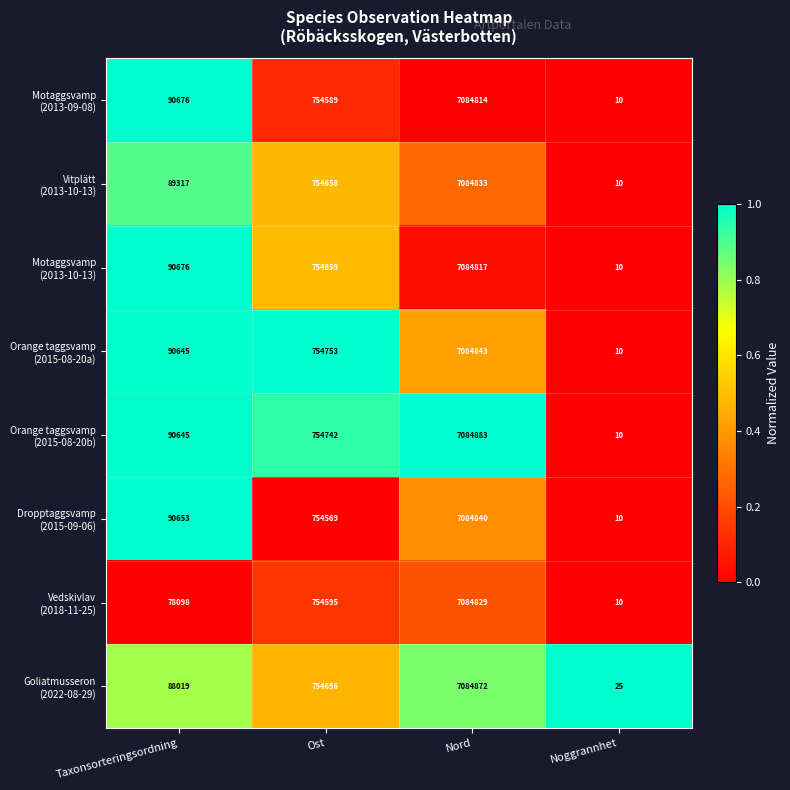

What is the minimum value shown in the chart?

10